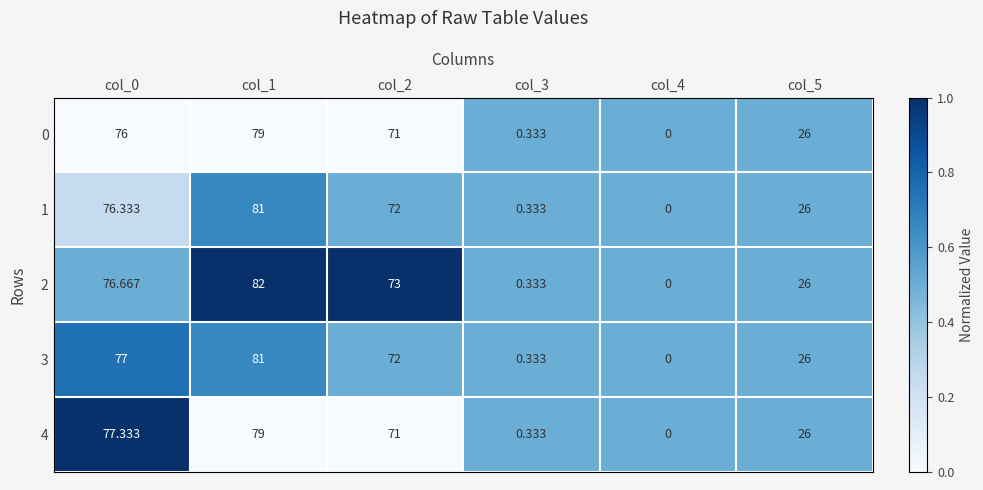

Reading left to right, transcribe all the data shown in this chart.

0: col_0=76.0	col_1=79.0	col_2=71.0	col_3=0.3	col_4=0.0	col_5=26.0
1: col_0=76.3	col_1=81.0	col_2=72.0	col_3=0.3	col_4=0.0	col_5=26.0
2: col_0=76.7	col_1=82.0	col_2=73.0	col_3=0.3	col_4=0.0	col_5=26.0
3: col_0=77.0	col_1=81.0	col_2=72.0	col_3=0.3	col_4=0.0	col_5=26.0
4: col_0=77.3	col_1=79.0	col_2=71.0	col_3=0.3	col_4=0.0	col_5=26.0